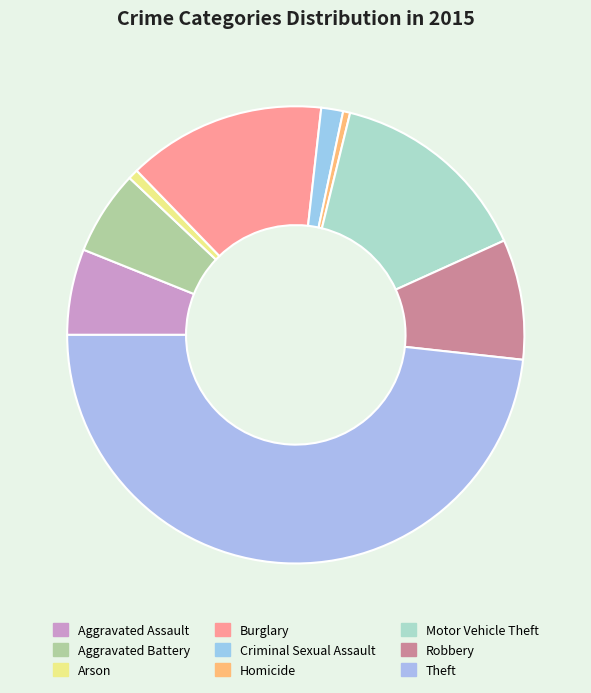

Which category has the biggest portion of the pie?

Theft